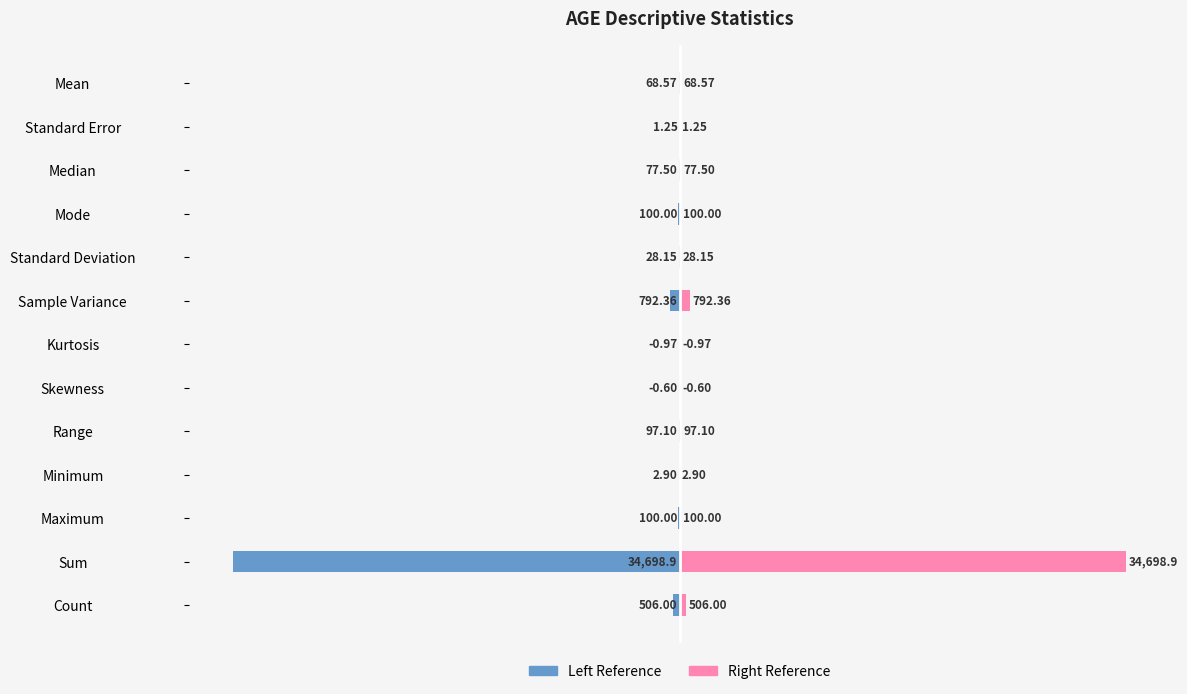

How many distinct data groups are displayed?

2